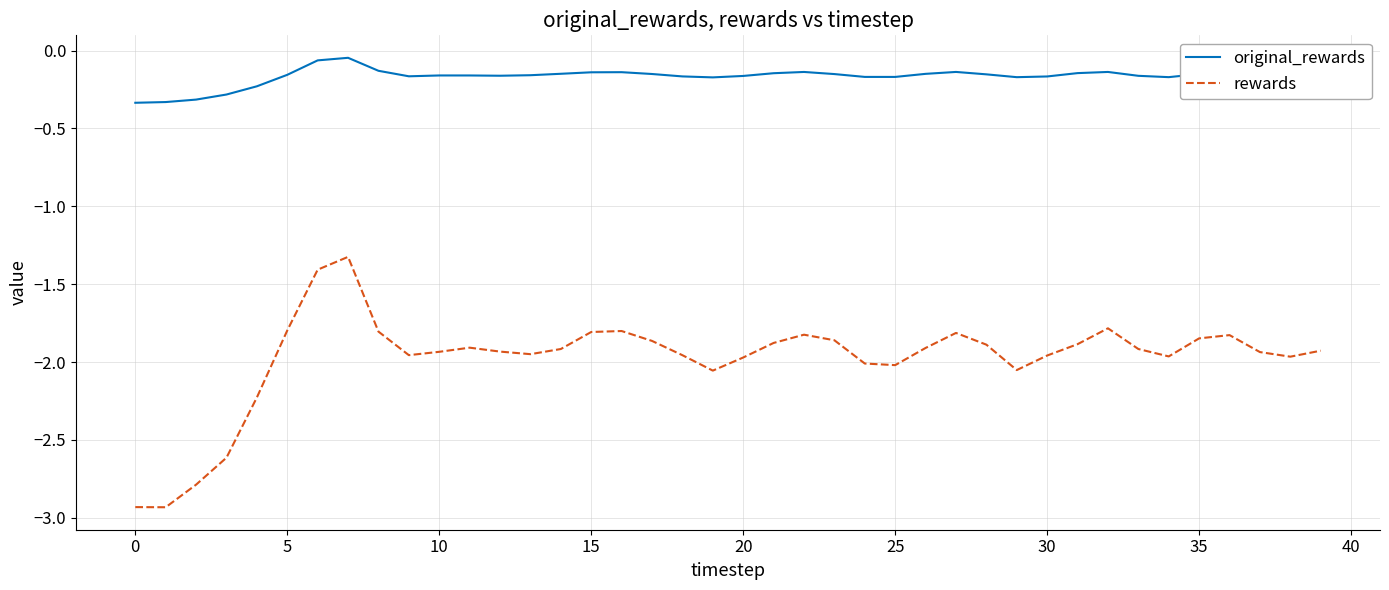

Which series has the widest spread of values?

rewards